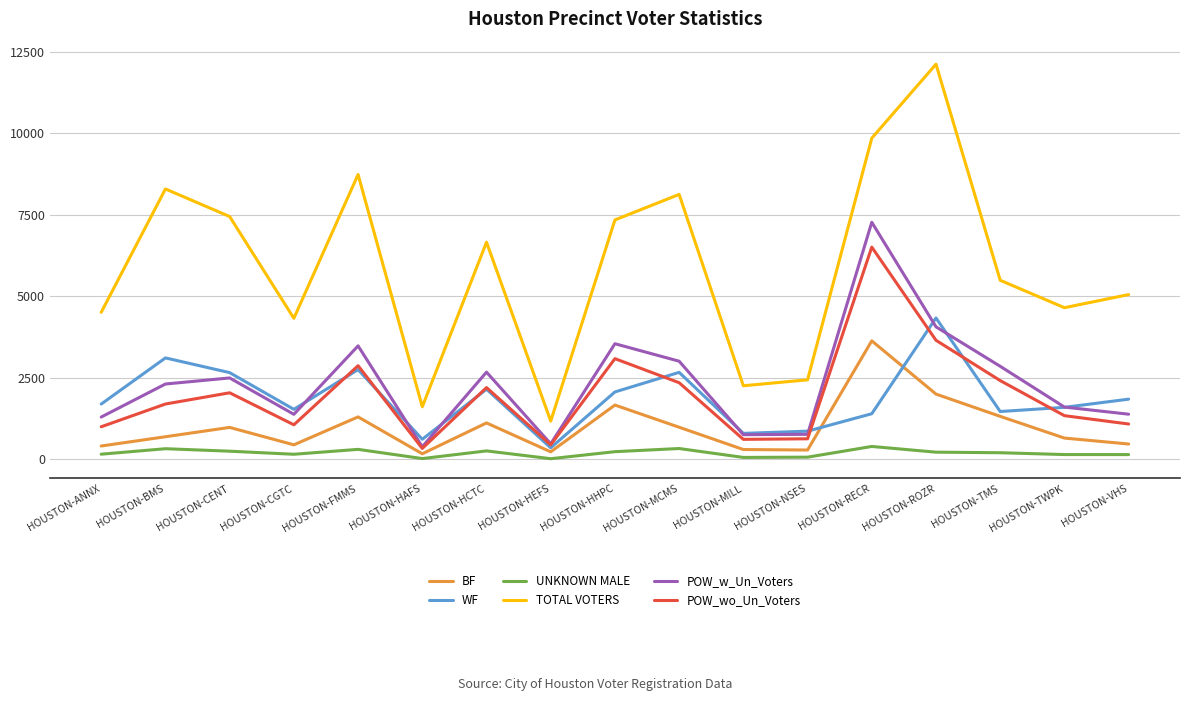

Does the chart display data point markers on the line(s)?

No